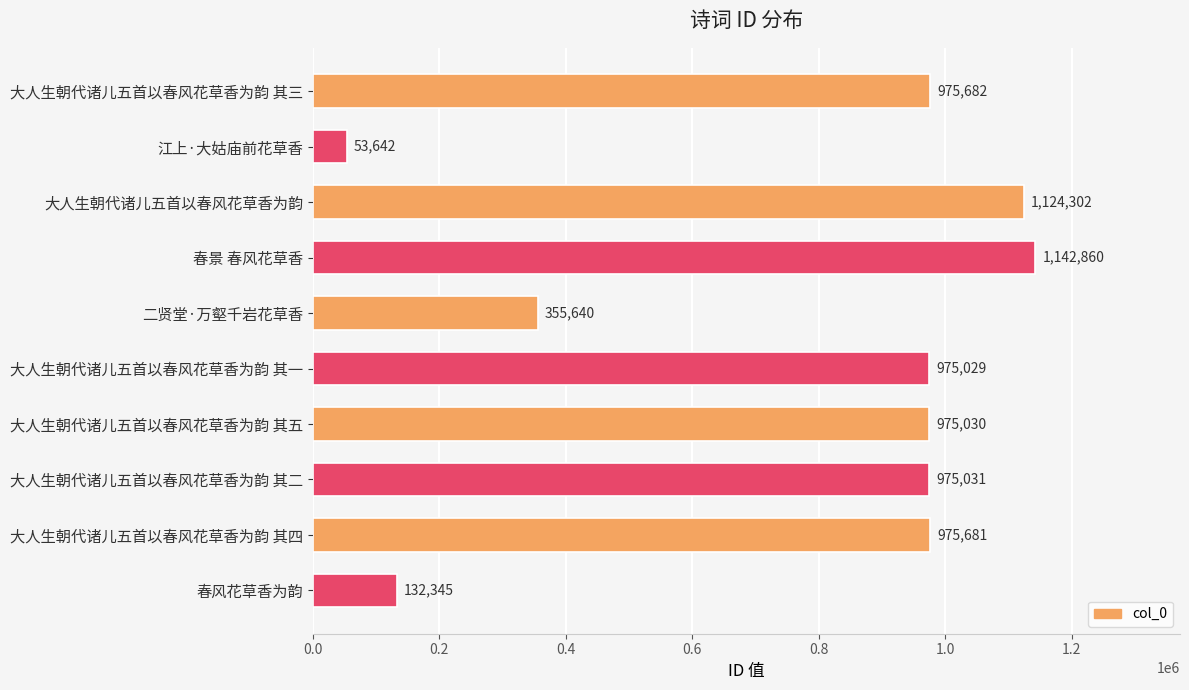

What is the difference between the maximum and second lowest values?

1010515